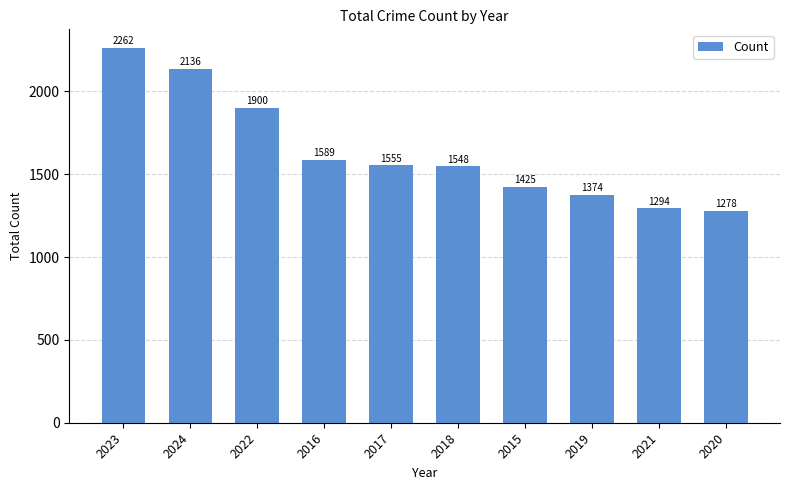

Between 2017 and 2020, which is larger?

2017